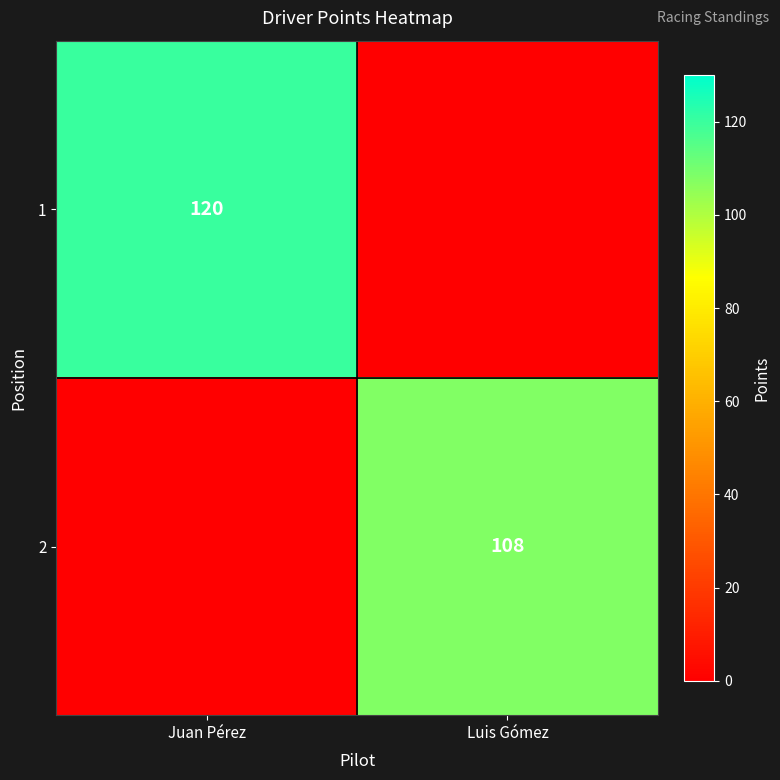

Between Juan Pérez and Luis Gómez, which is larger?

Juan Pérez